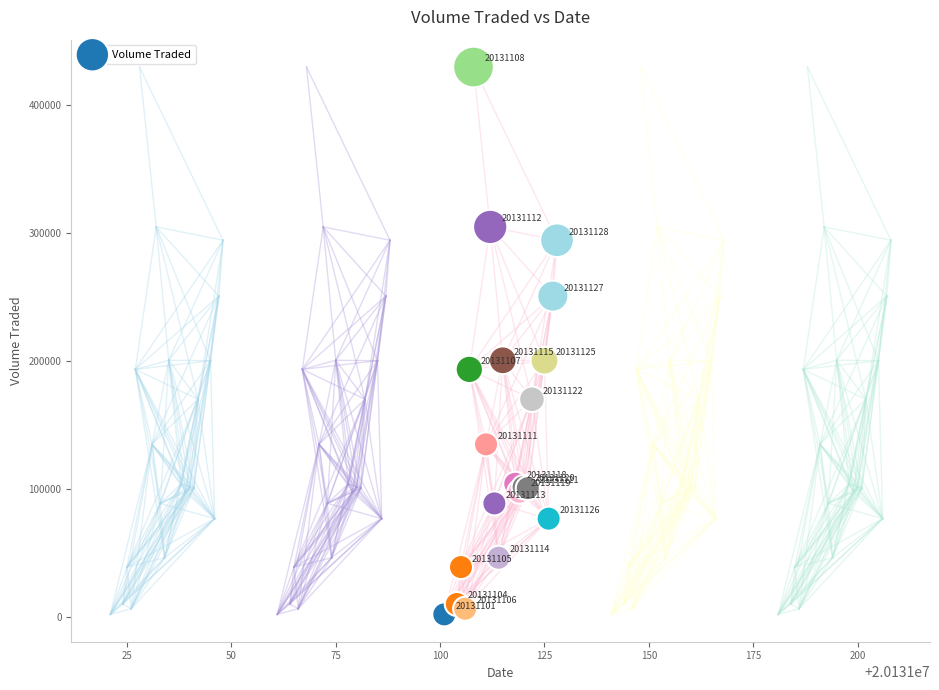

What Y value in the scatter plot is closest to 215700?

200400